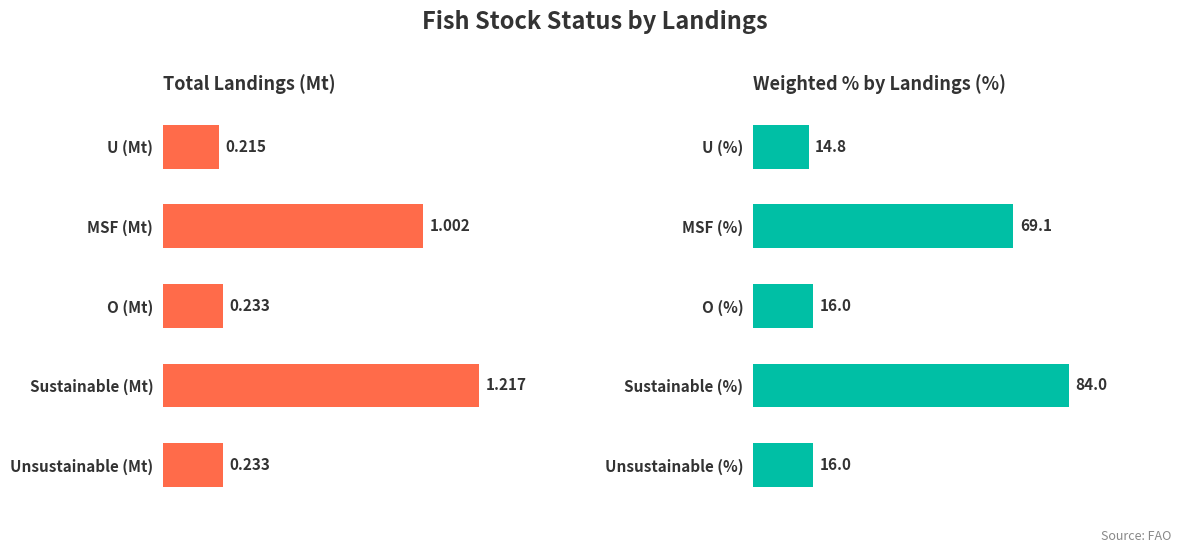

What is the value of the Total Landings (Mt) bar at the 3rd from the left?

0.2